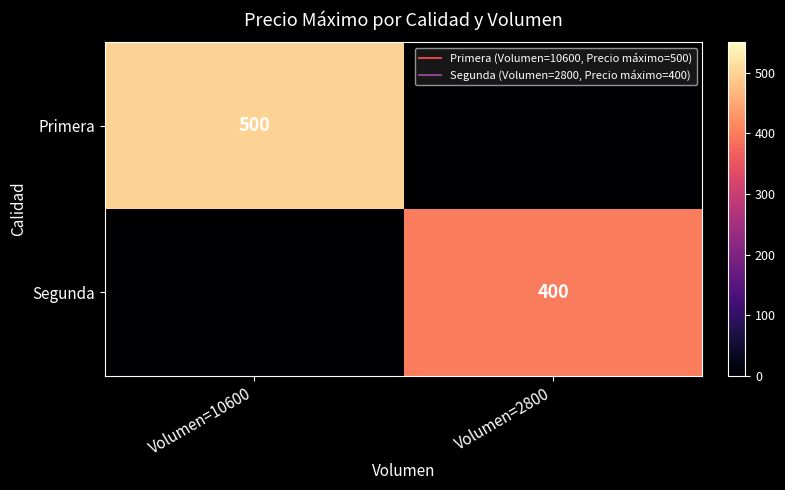

What is the sum of the Primera values at Volumen=10600 and Volumen=2800?

500